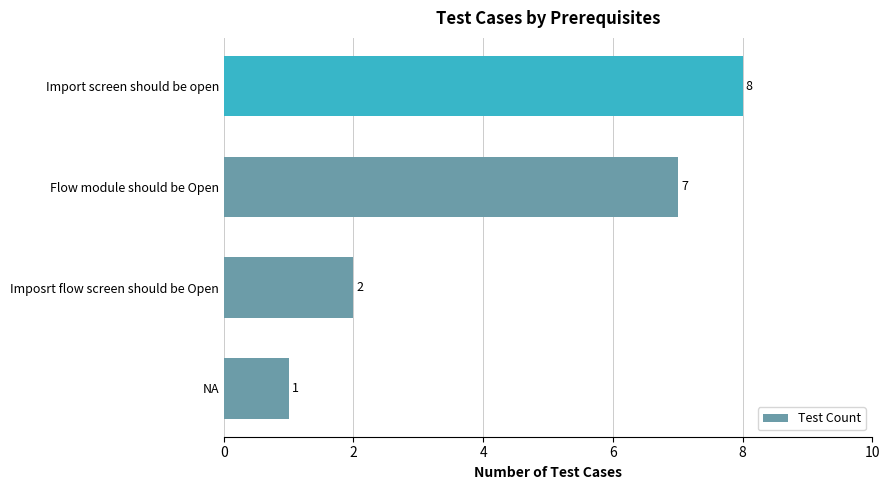

How many data points does each series have?

4